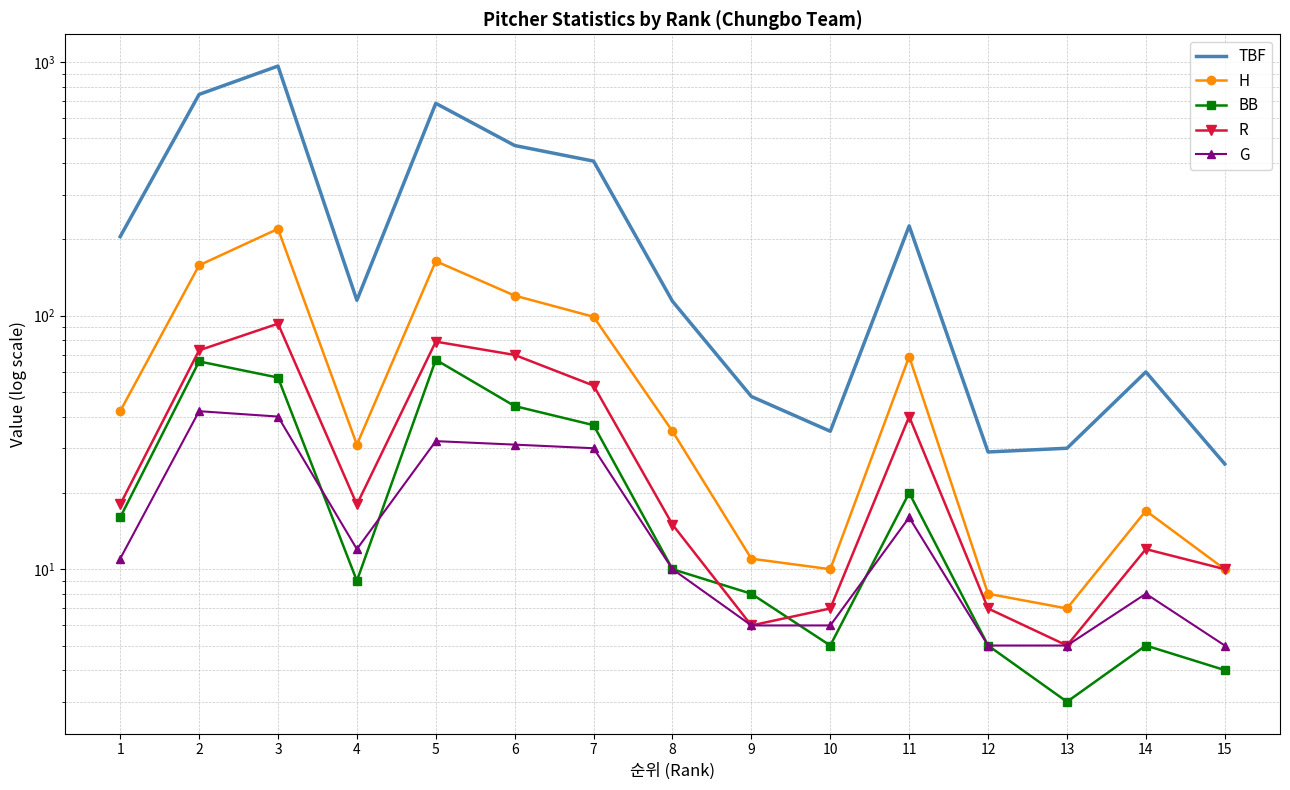

At which category does G reach its first local valley?

4